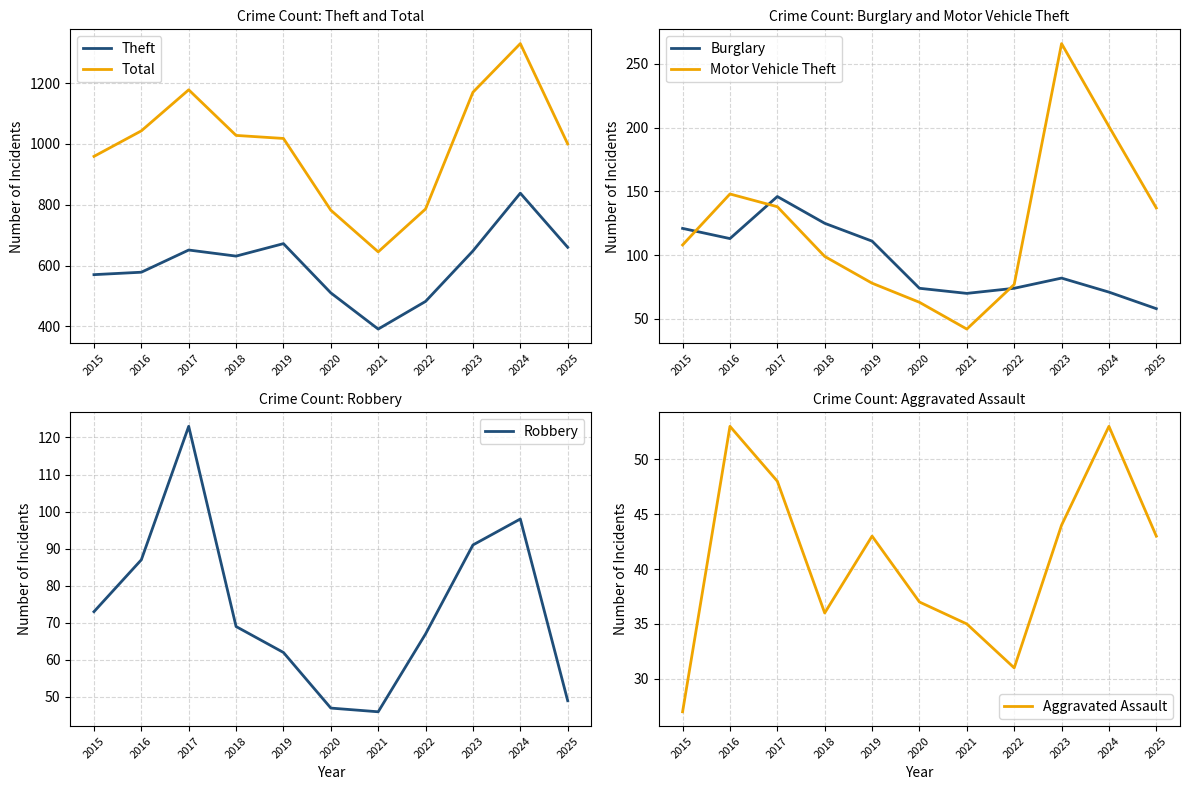

What is the total value across all series at 2017?

2284